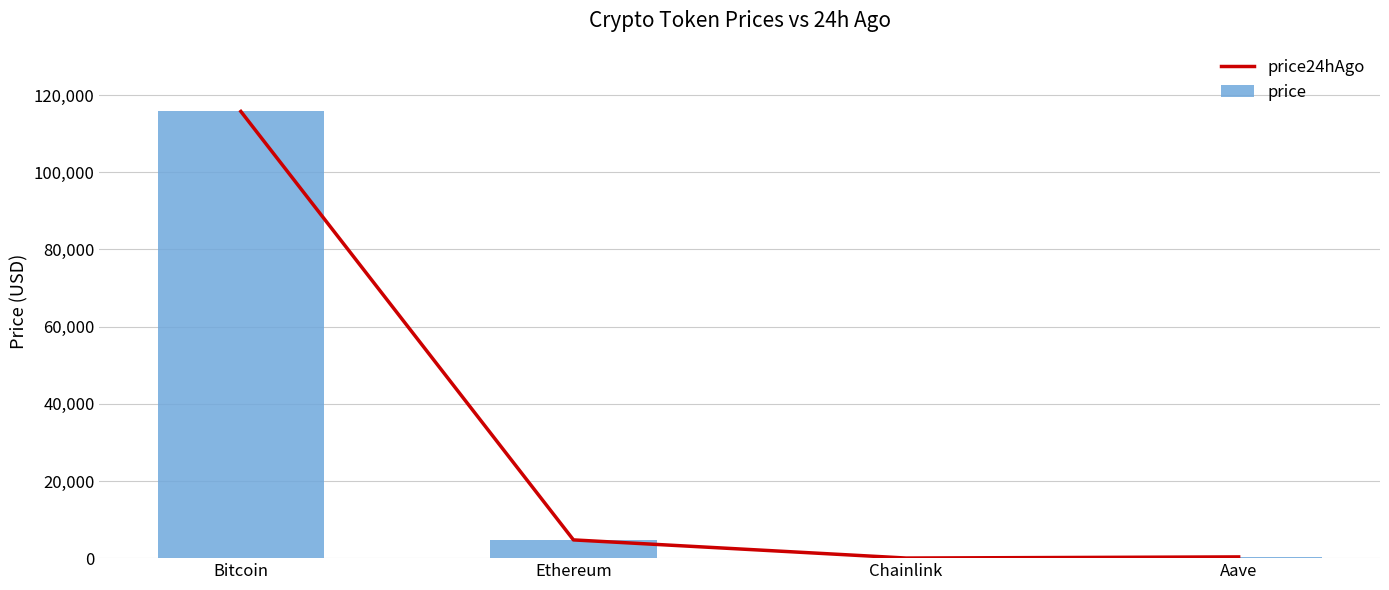

What are all the series names shown in the legend?

price24hAgo, price